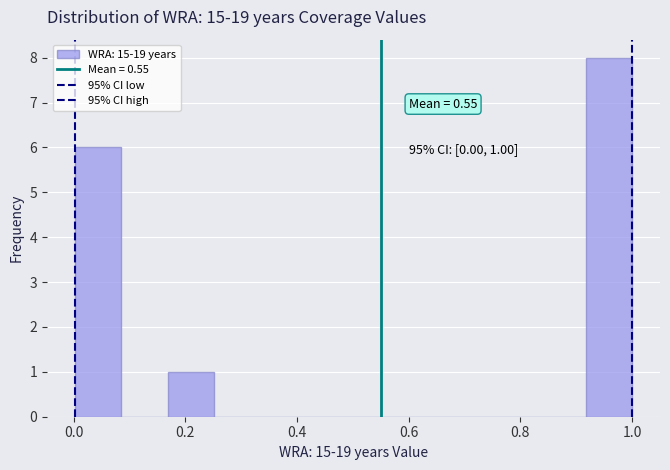

Over which range of the x-axis is the bar tallest?

0.92 to 1.00